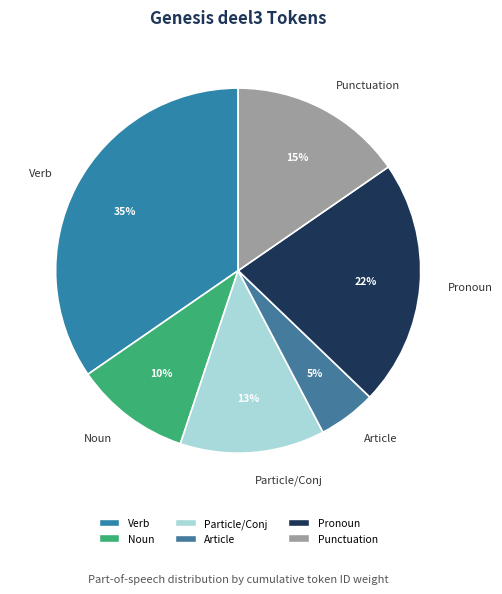

Count the number of slices in the pie.

6